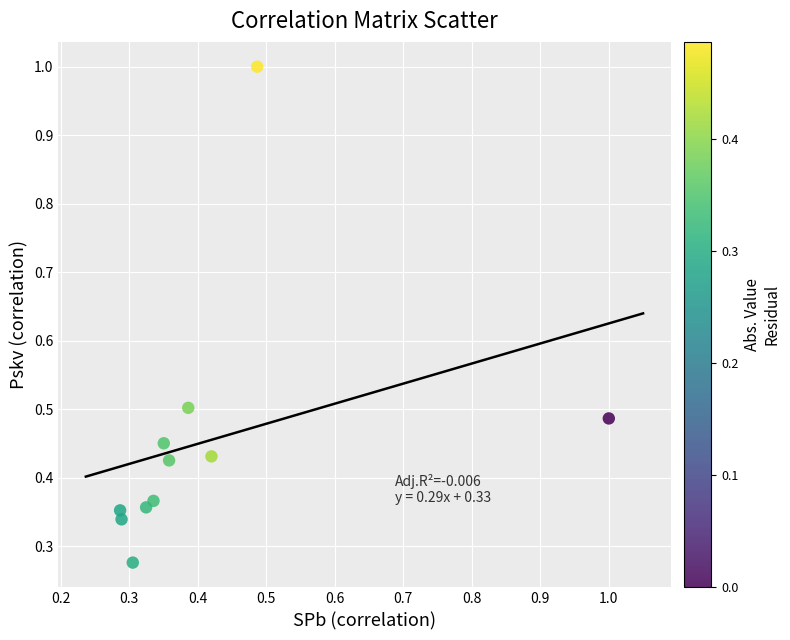

What is the range of Y values (max minus min)?

0.7